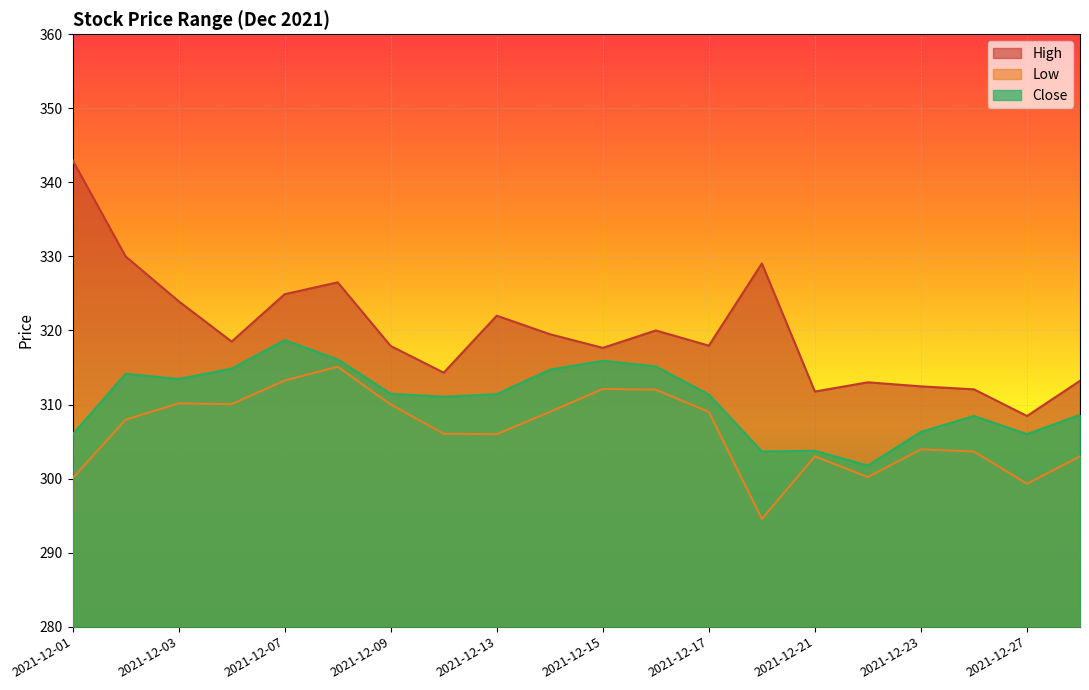

How many lines are shown in the chart?

3